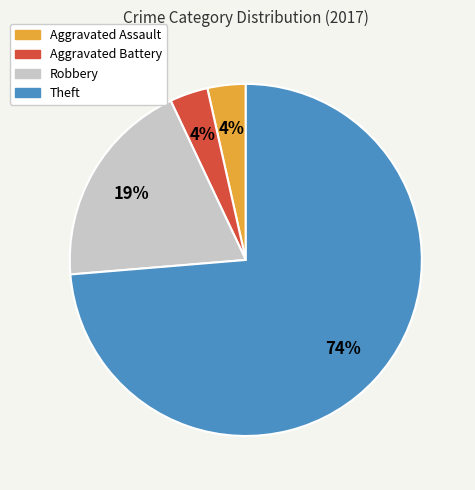

To the nearest percent, what is the combined percentage of Aggravated Assault and Robbery?

23%